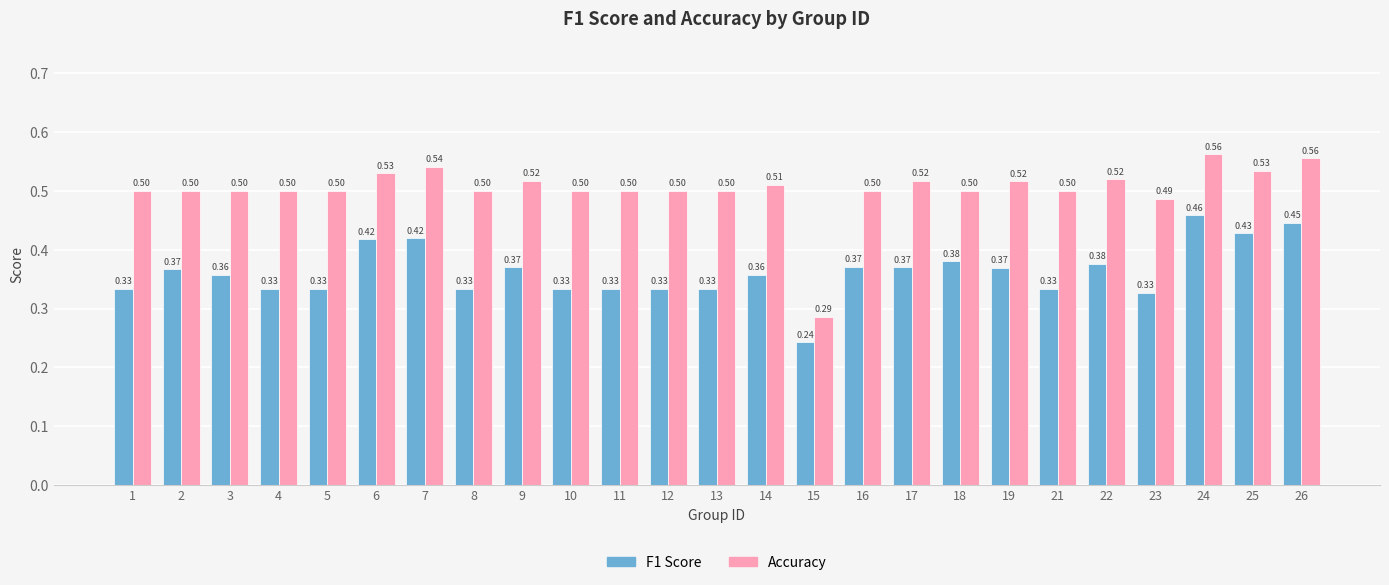

How many groups of bars are there?

25